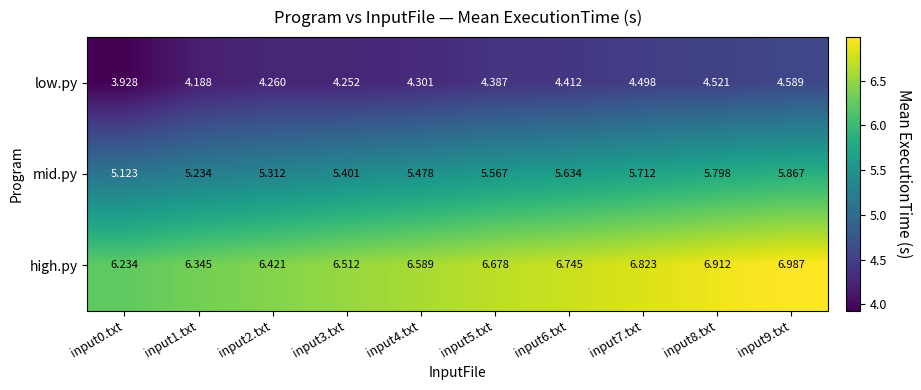

Which series has the widest spread of values?

high.py